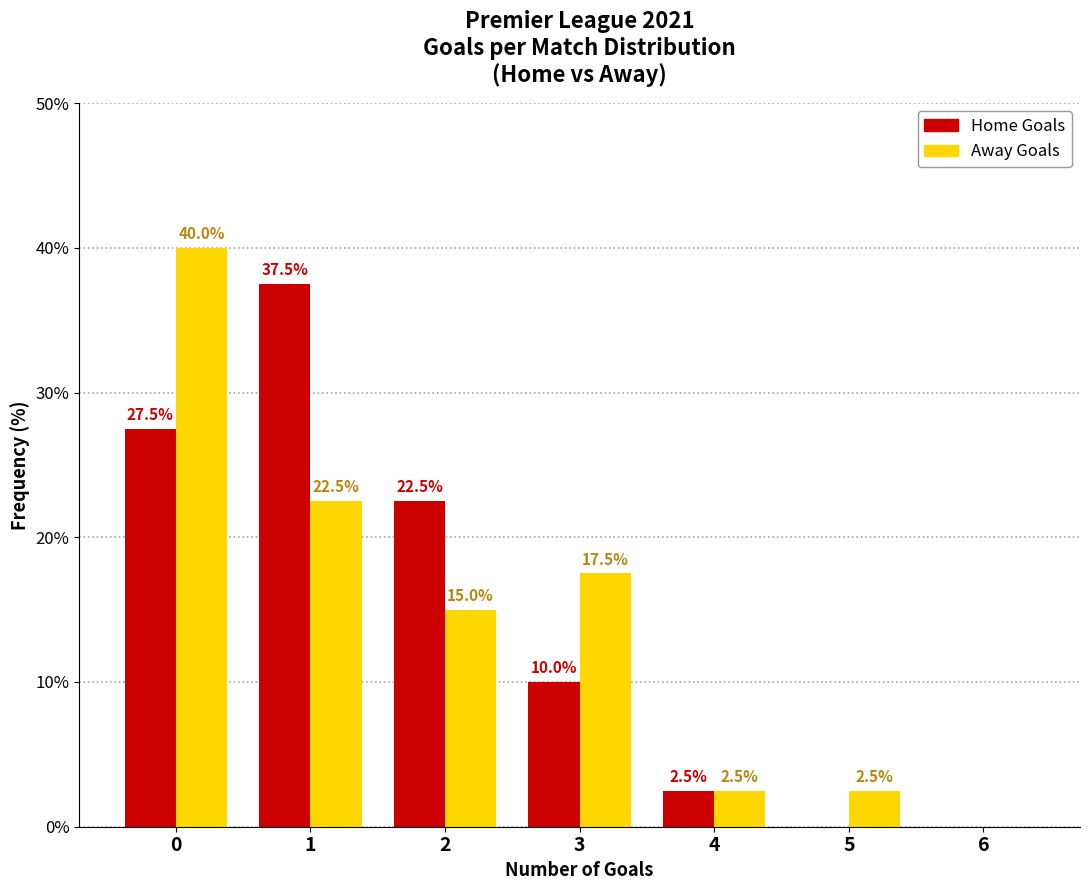

Reading right to left, what are all the values shown in this chart?

Home Goals: 6=0.0	5=0.0	4=2.5	3=10.0	2=22.5	1=37.5	0=27.5
Away Goals: 6=0.0	5=2.5	4=2.5	3=17.5	2=15.0	1=22.5	0=40.0